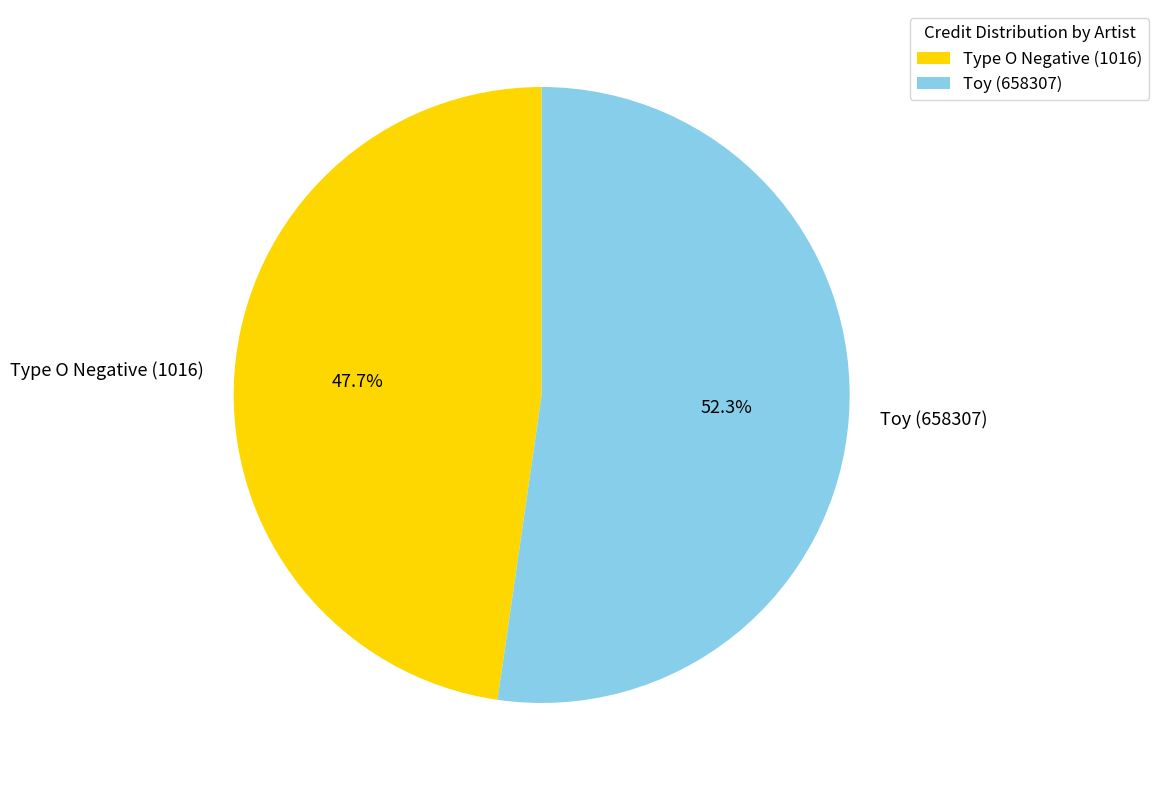

To the nearest percent, what is the difference between the Type O Negative (1016) and Toy (658307) slice percentages?

5%